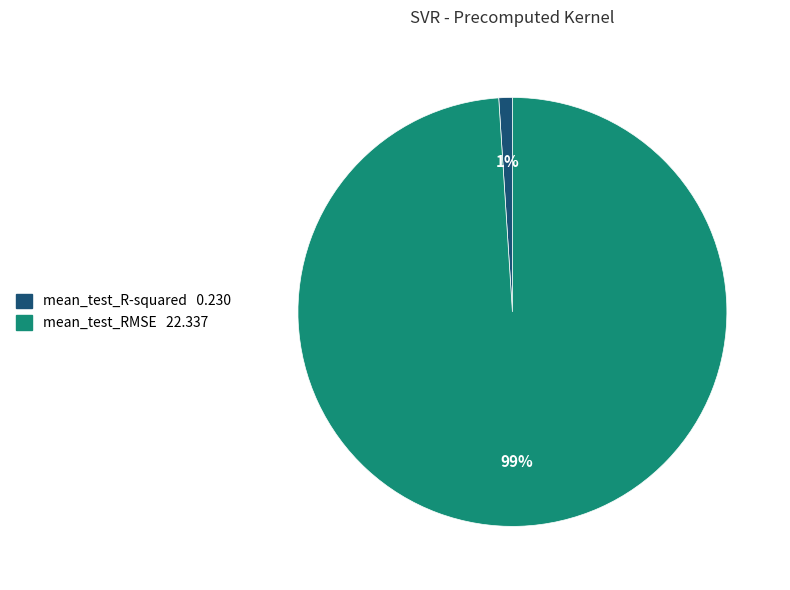

Is the sum of mean_test_RMSE and mean_test_R-squared greater than half?

Yes